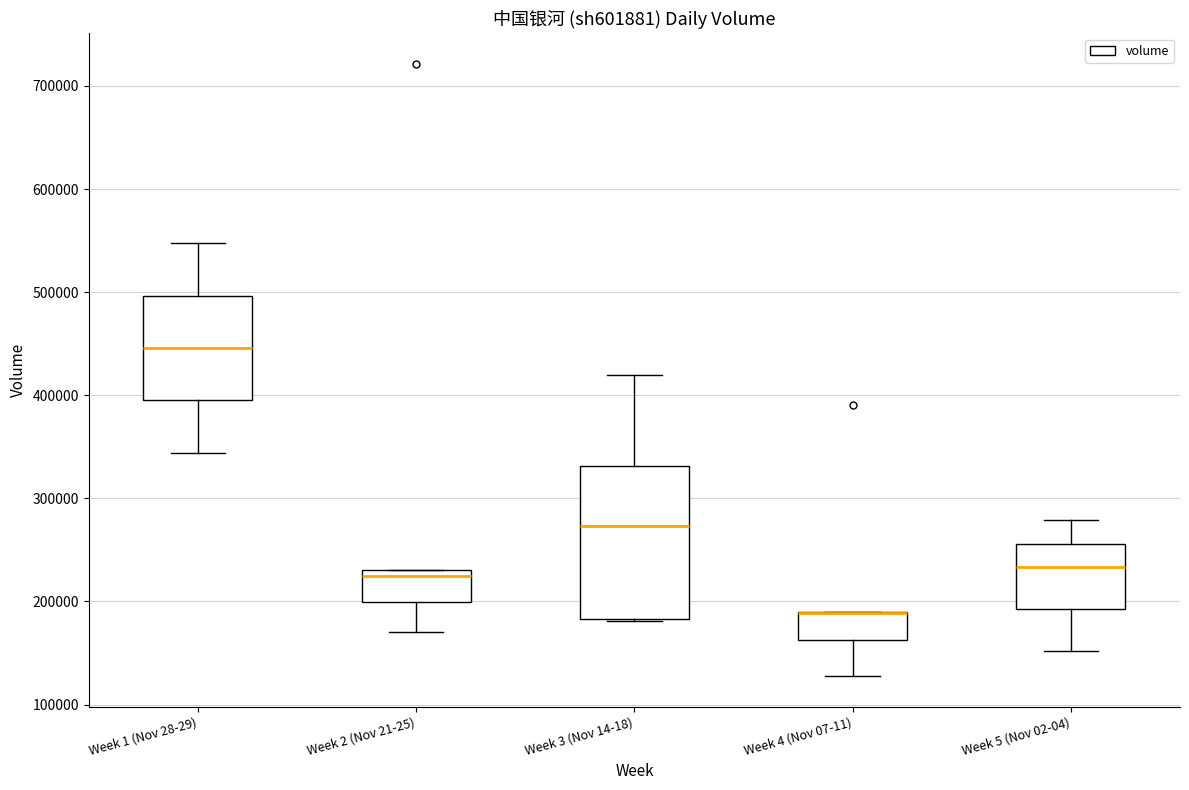

Where is the upper edge of the box for Week 3 (Nov 14-18) on the y-axis? The values are not printed on the chart, so give them approximately, as read against the axis.

330000